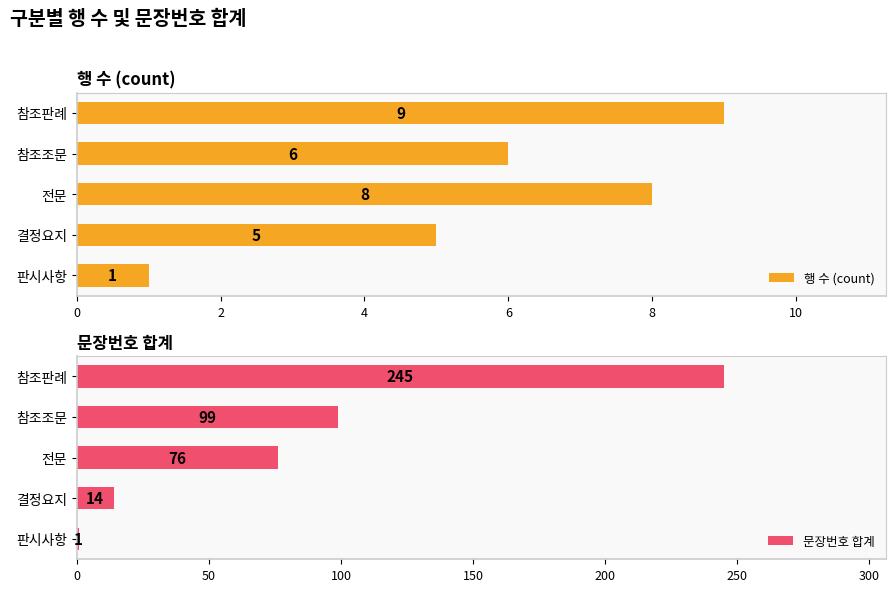

Which category has the highest value in the 행 수 (count) series?

참조판례